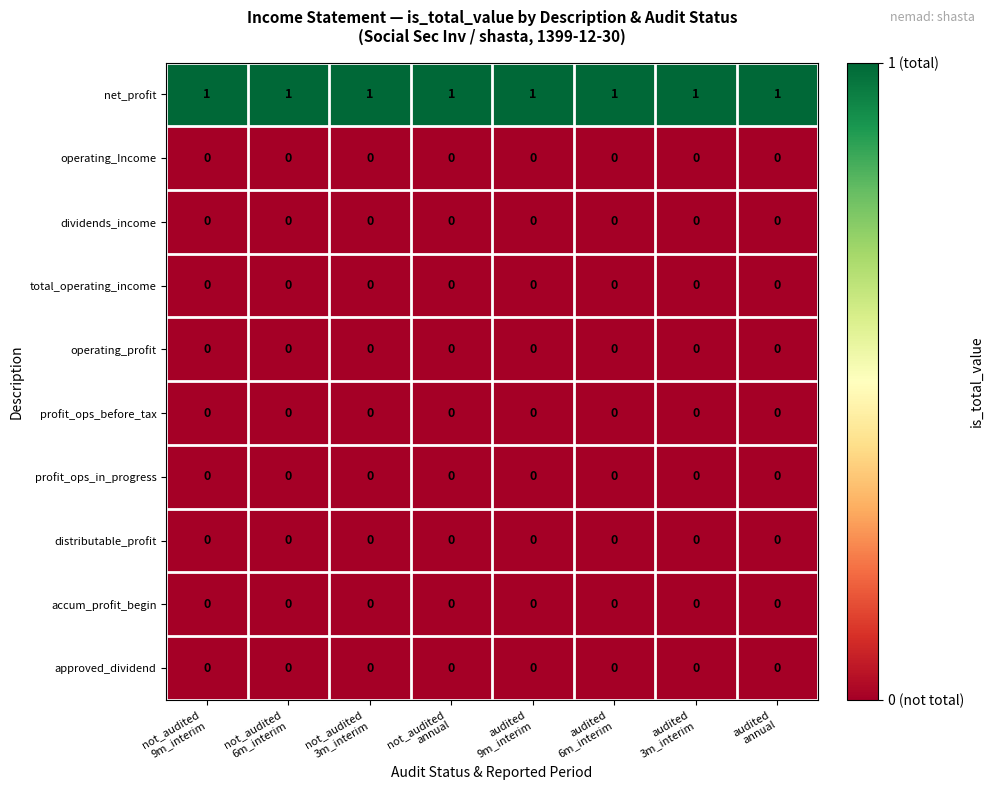

Which series has the largest total across all categories?

net_profit